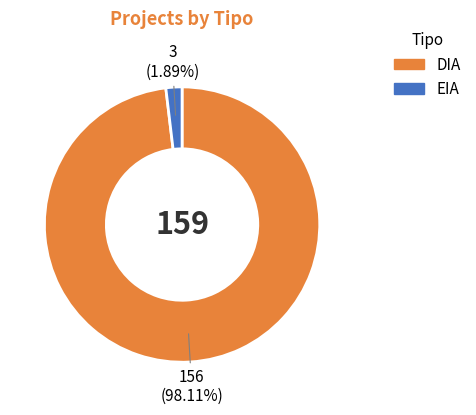

Rank the categories by value from lowest to highest.

EIA, DIA